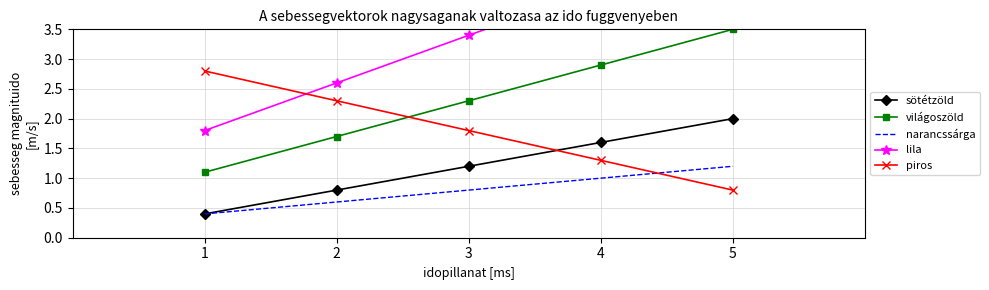

Which series has the largest total across all categories?

lila